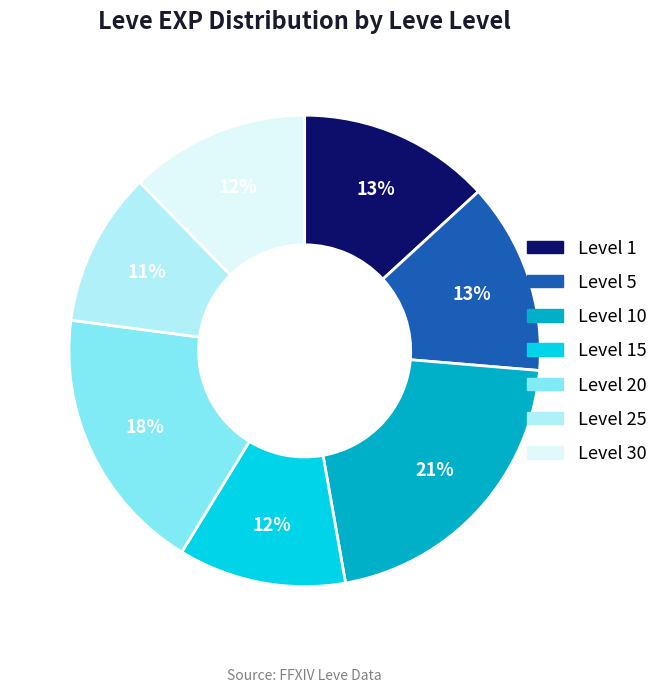

Does any single category account for the majority?

No